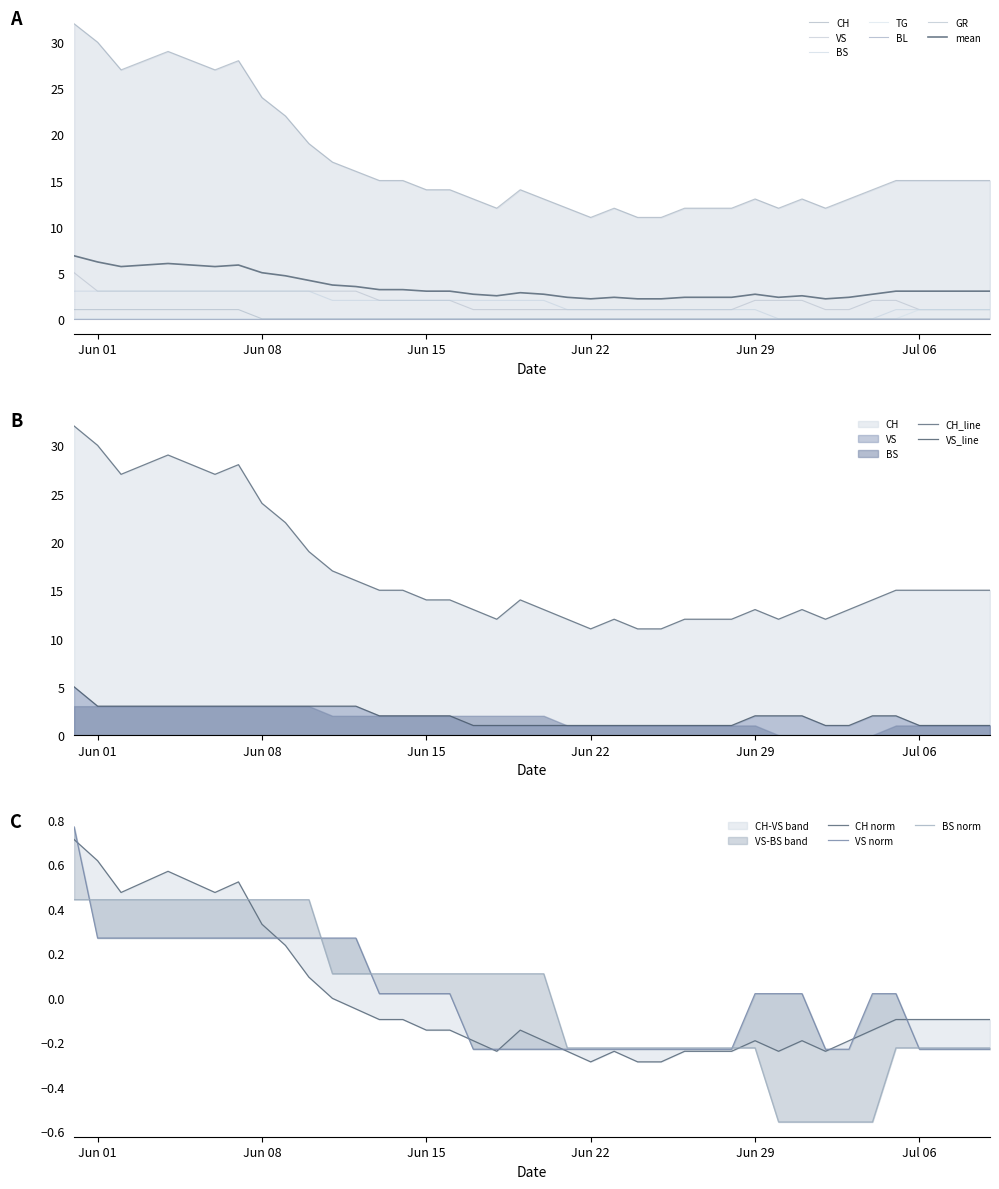

True or false: TG has more than 1 points higher than both neighbors.

False